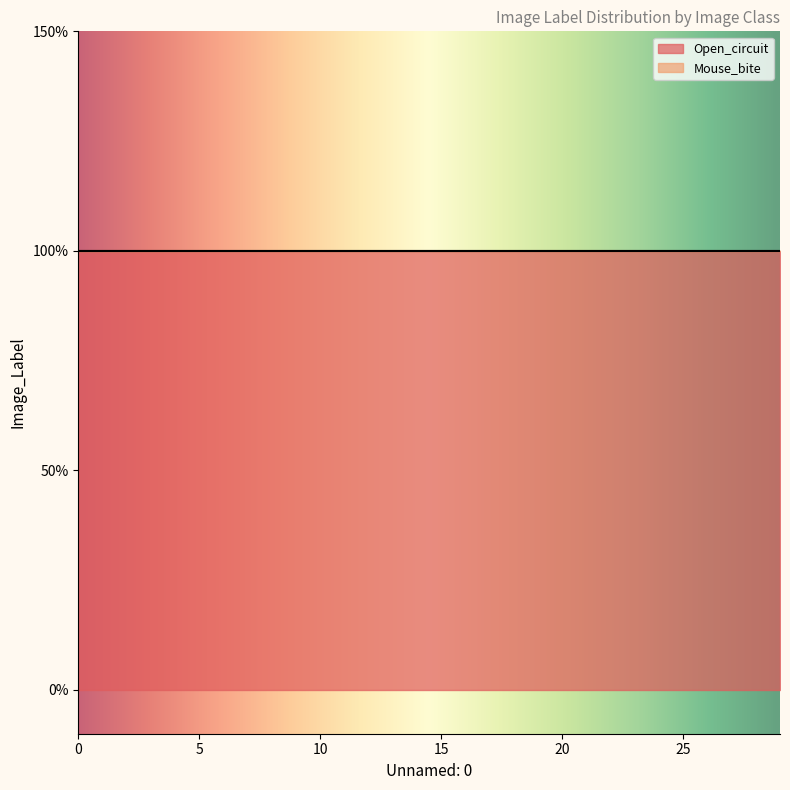

Reading left to right, transcribe all the data shown in this chart.

Open_circuit: 1	1	1	1	1	1	1	1	1	1	1	1	1	1	1	1	1	1	1	1	1	1	1	1	1	1	1	1	1	1
Mouse_bite: 0	0	0	0	0	0	0	0	0	0	0	0	0	0	0	0	0	0	0	0	0	0	0	0	0	0	0	0	0	0